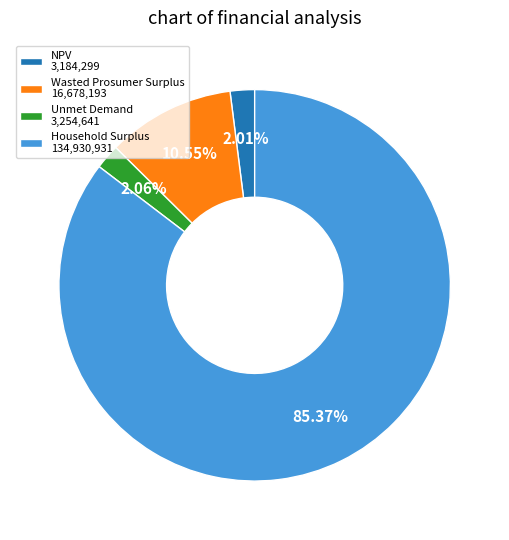

Combined, do Wasted Prosumer Surplus and NPV account for over 50%?

No